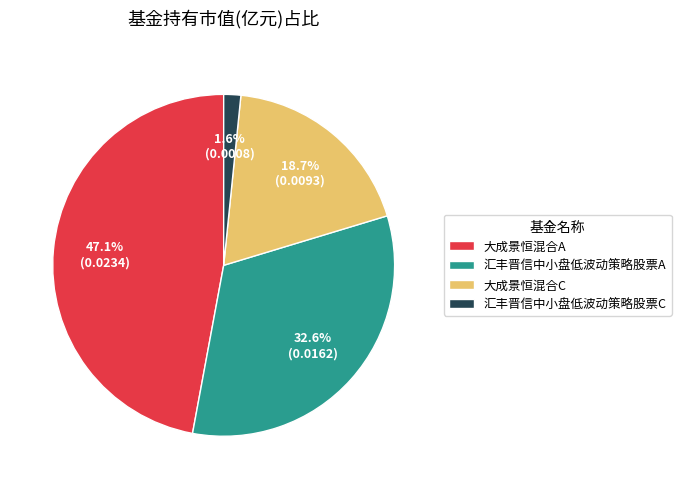

Rank the categories by value from highest to lowest.

大成景恒混合A, 汇丰晋信中小盘低波动策略股票A, 大成景恒混合C, 汇丰晋信中小盘低波动策略股票C